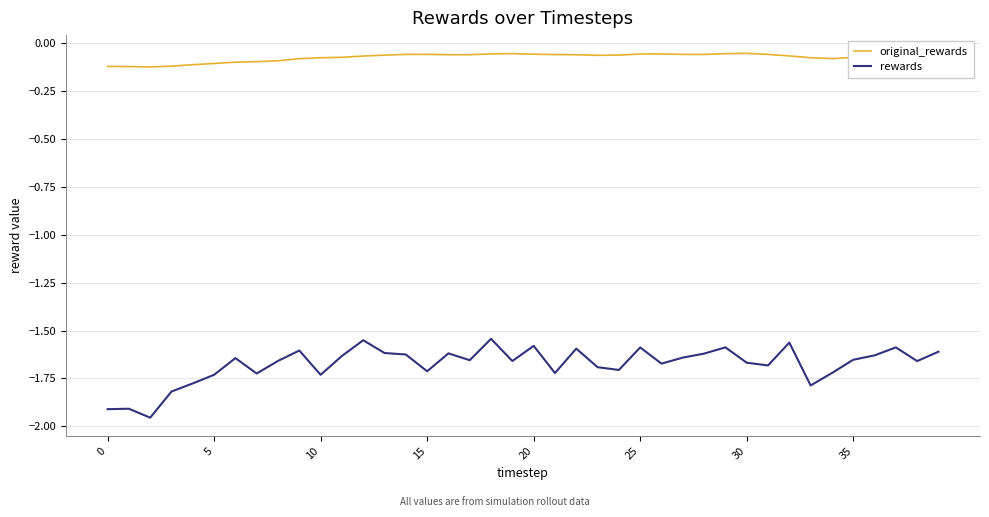

What are all the series names shown in the legend?

original_rewards, rewards